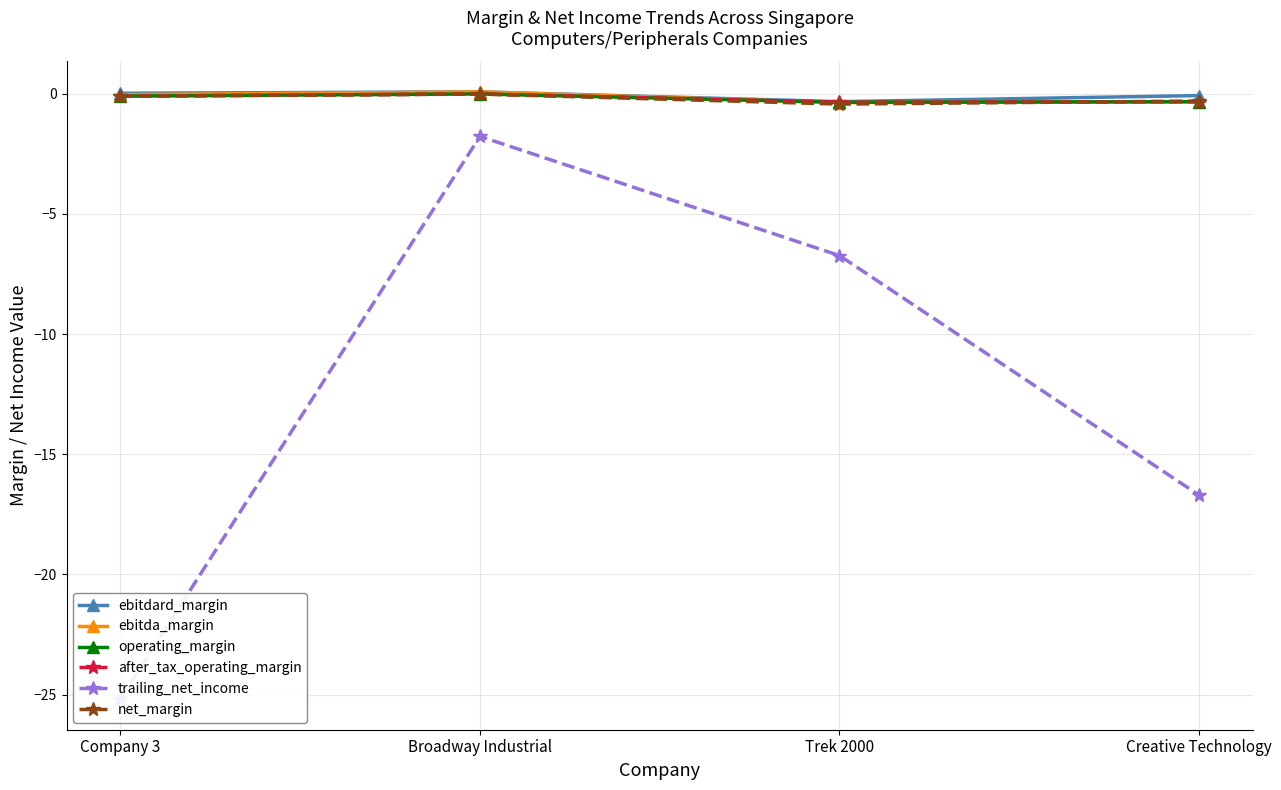

Reading left to right, what are all the values shown in this chart?

ebitdard_margin: 0.0	0.1	-0.3	-0.1
ebitda_margin: -0.0	0.1	-0.4	-0.3
operating_margin: -0.1	-0.0	-0.3	-0.3
after_tax_operating_margin: -0.1	-0.0	-0.3	-0.3
trailing_net_income: -25.2	-1.8	-6.7	-16.7
net_margin: -0.1	-0.0	-0.4	-0.3